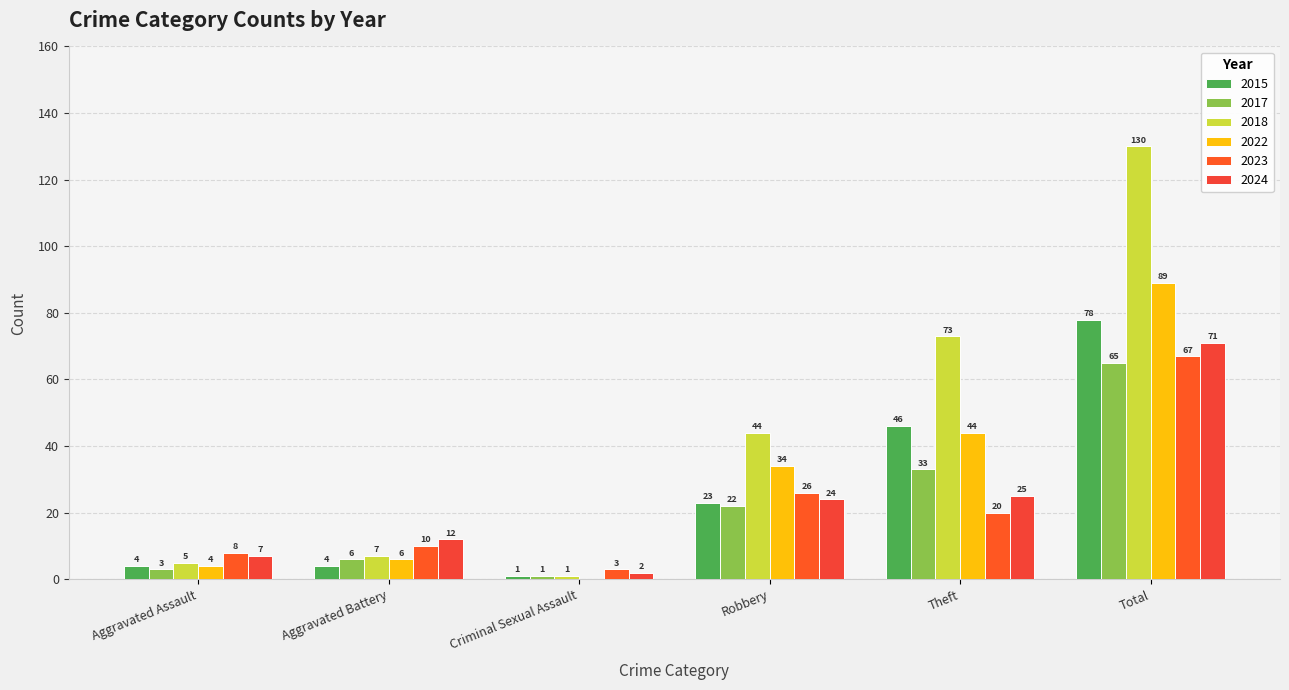

Are the bars horizontal?

No